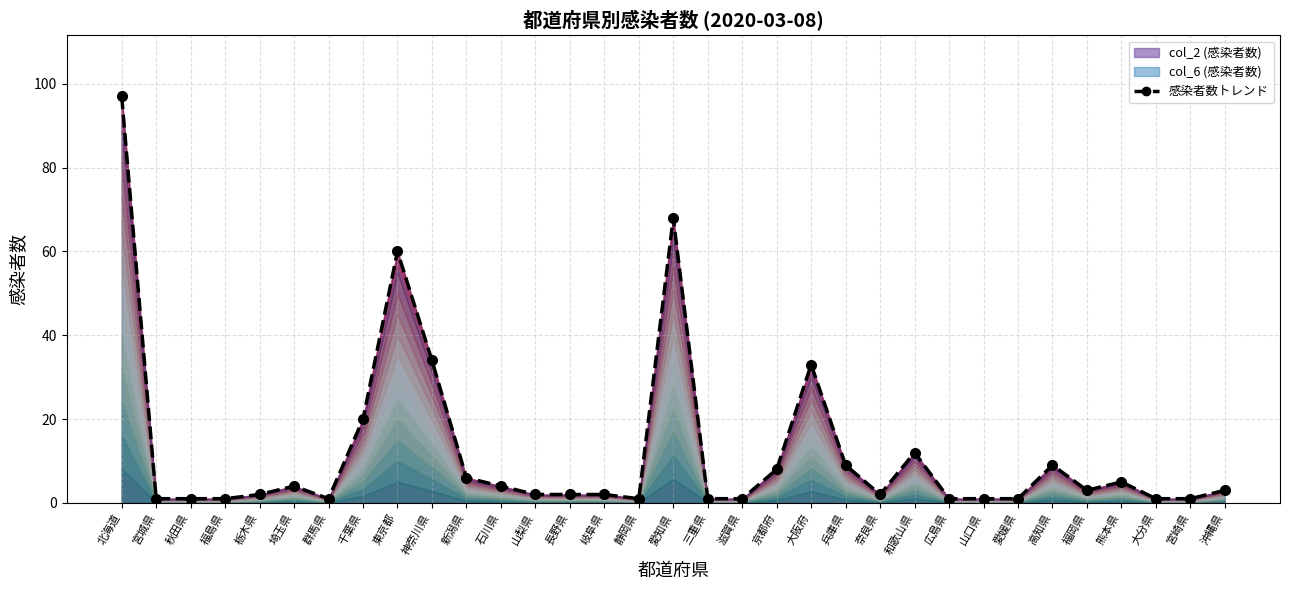

List the labels in order of value, smallest first.

宮城県, 秋田県, 福島県, 群馬県, 静岡県, 三重県, 滋賀県, 広島県, 山口県, 愛媛県, 大分県, 宮崎県, 栃木県, 山梨県, 長野県, 岐阜県, 奈良県, 福岡県, 沖縄県, 埼玉県, 石川県, 熊本県, 新潟県, 京都府, 兵庫県, 高知県, 和歌山県, 千葉県, 大阪府, 神奈川県, 東京都, 愛知県, 北海道